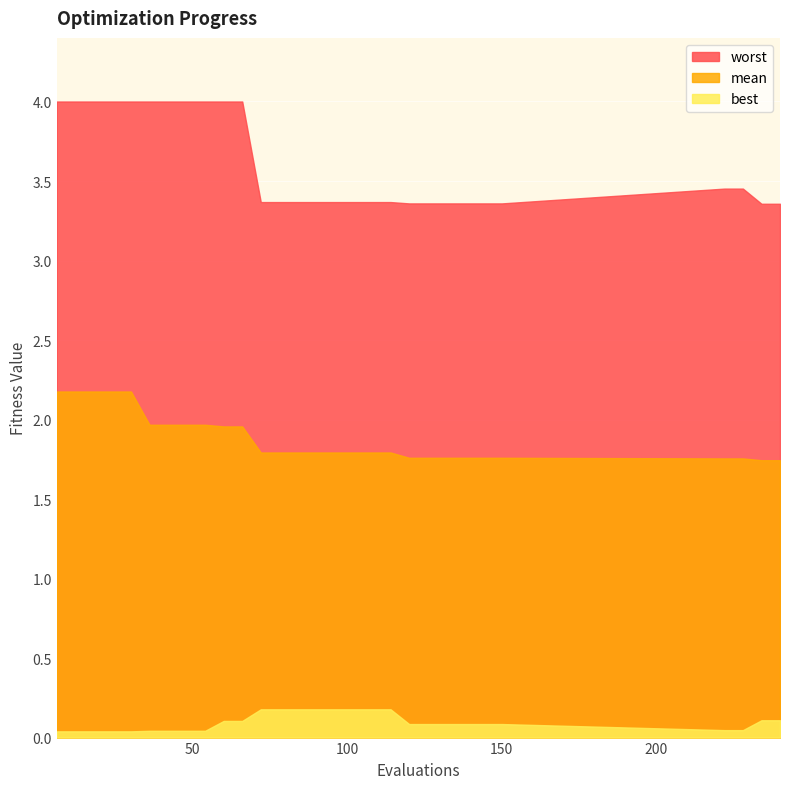

What is the value of the worst point at the 25th from the left?

3.4